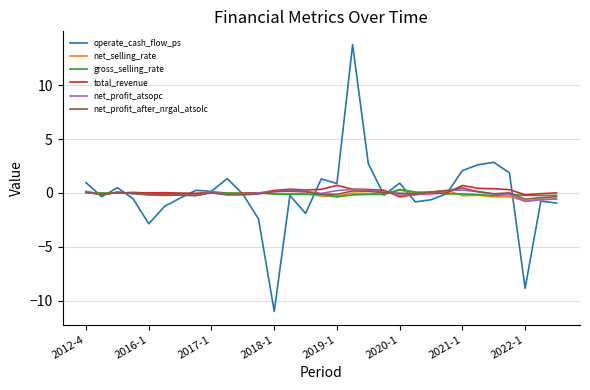

Which series has the widest spread of values?

operate_cash_flow_ps